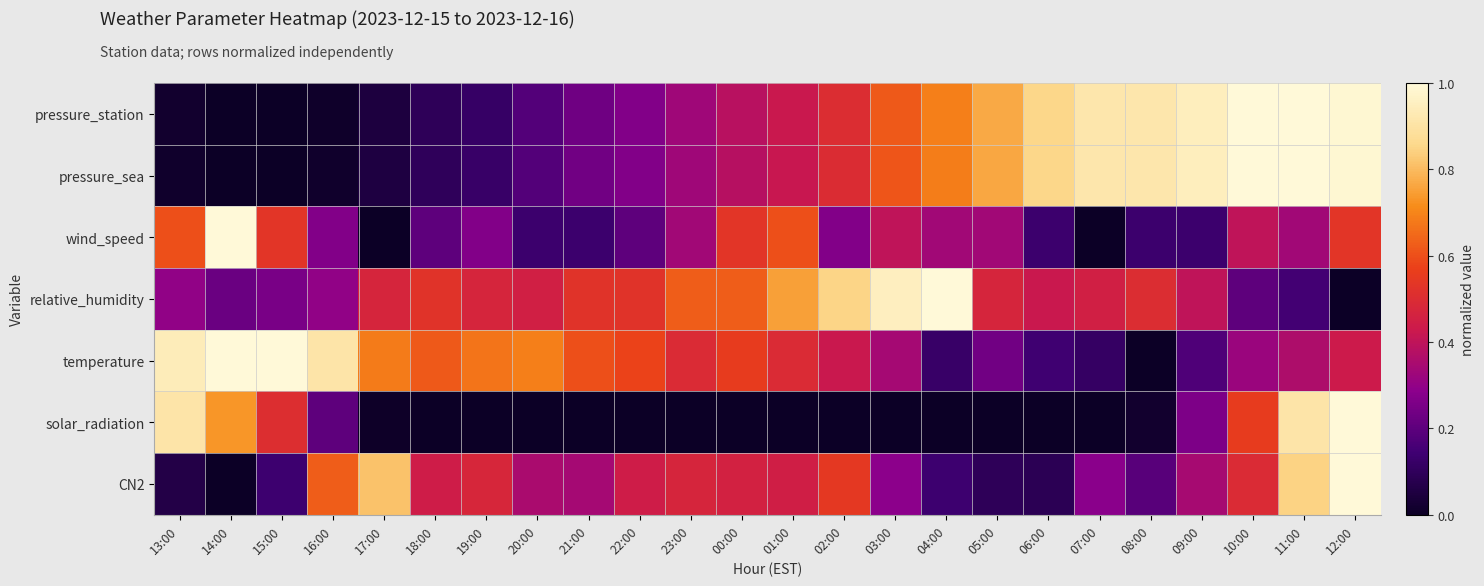

Which category has the highest value across all series?

10:00